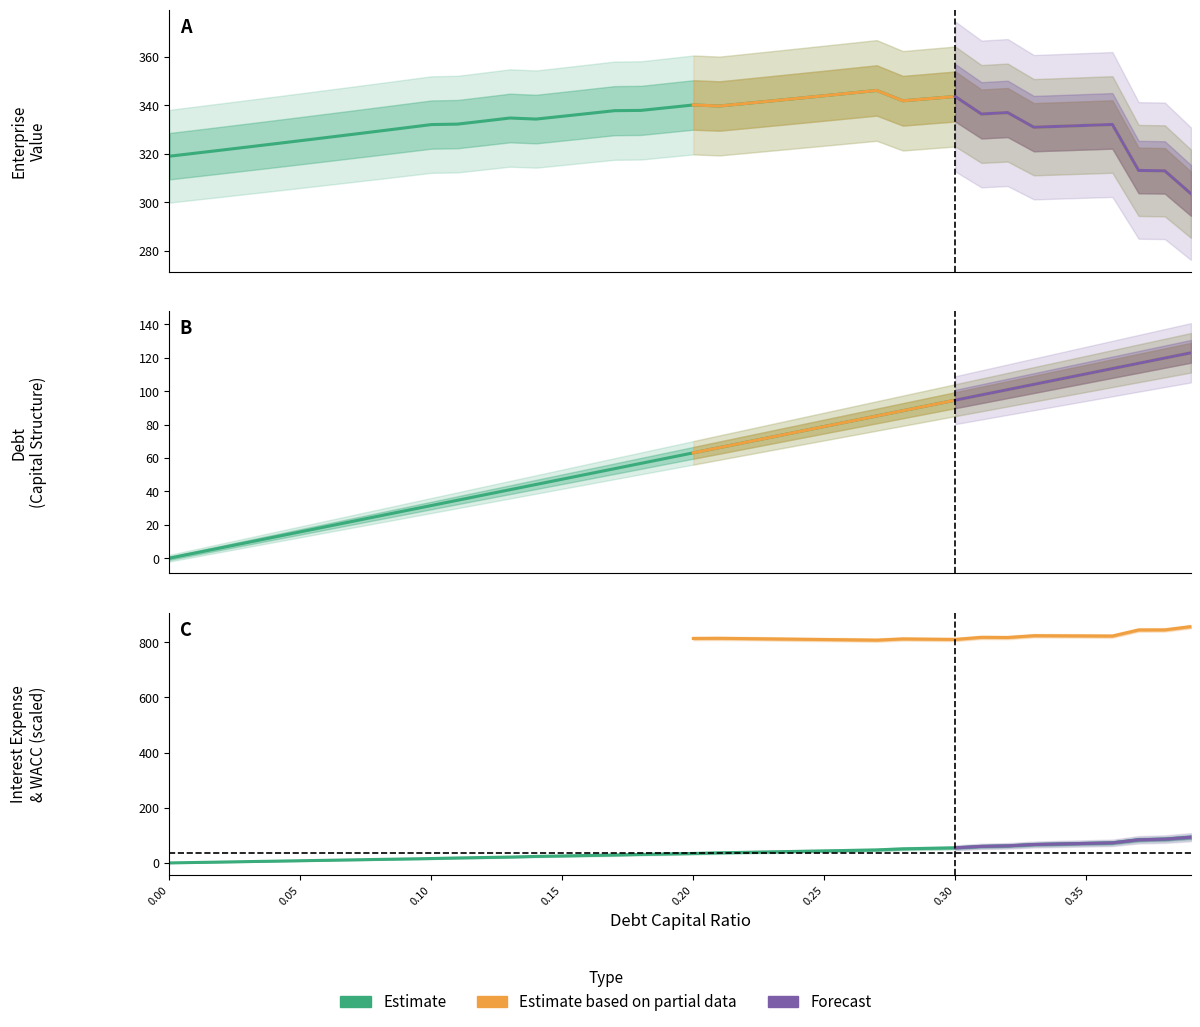

True or false: debt and enterprise_value intersect in this chart.

False